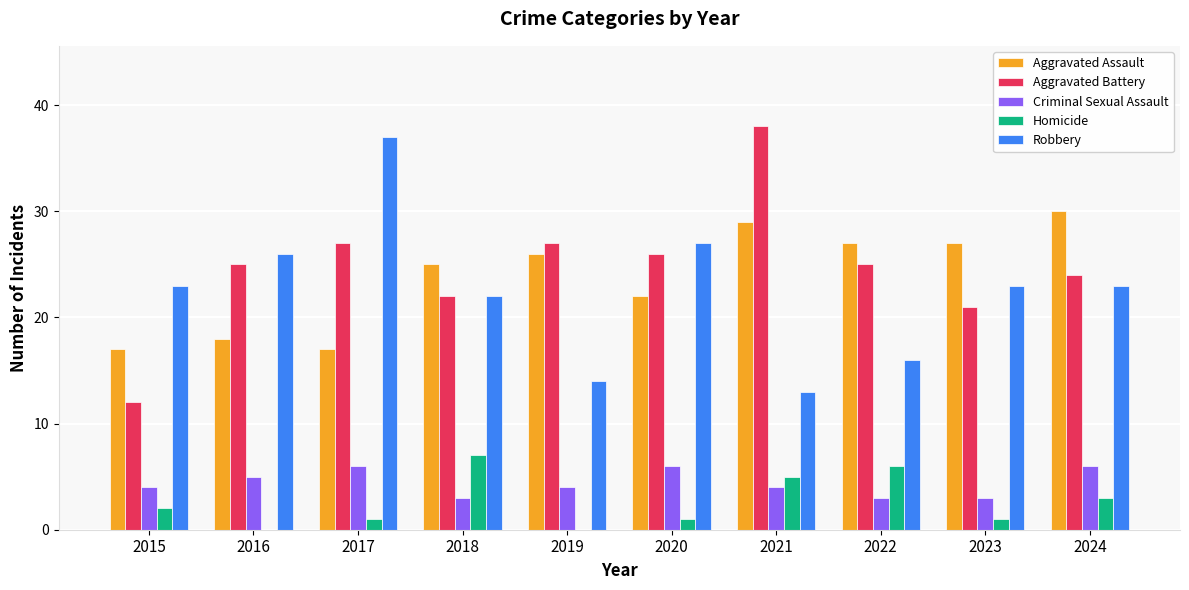

Which category has the highest value in the Aggravated Battery series?

2021